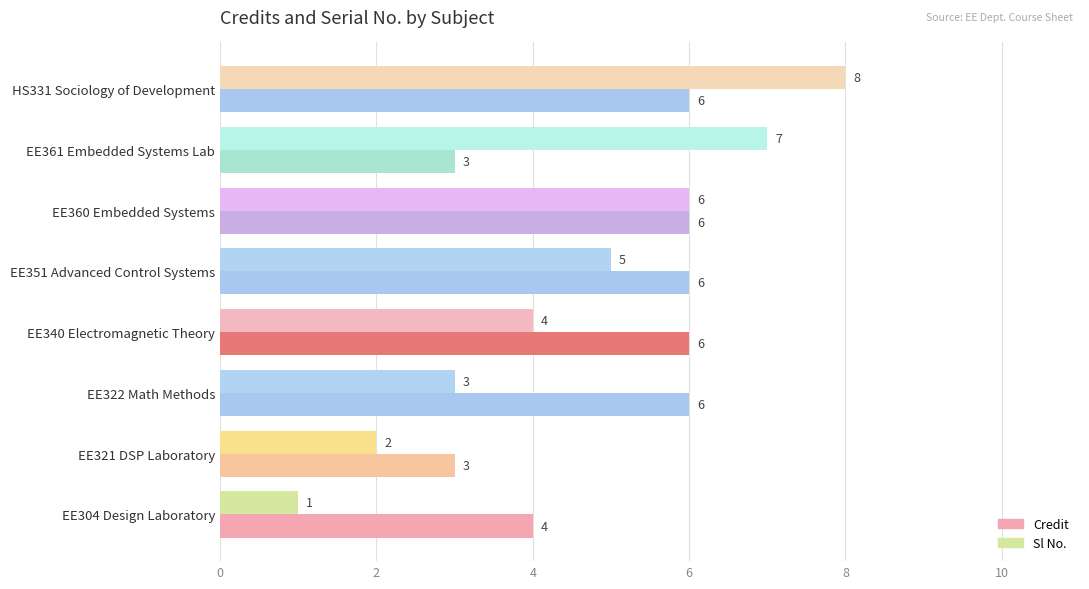

What is the difference between the maximum and minimum values in the Sl No. series?

7